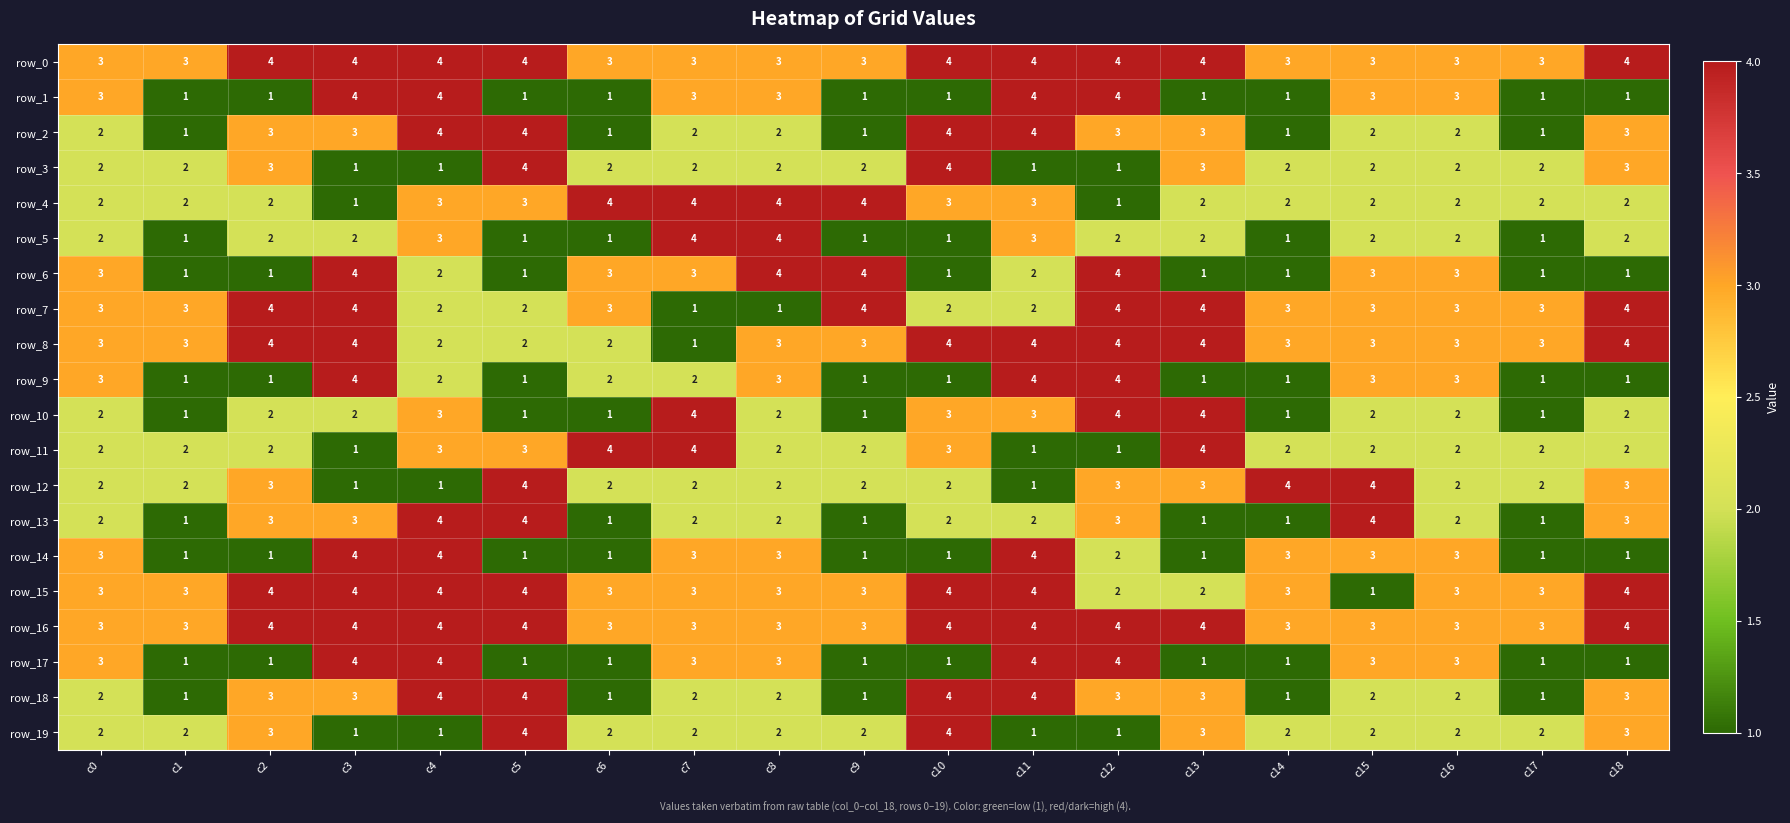

What is the difference between the second highest and second lowest values in the row_3 series?

3